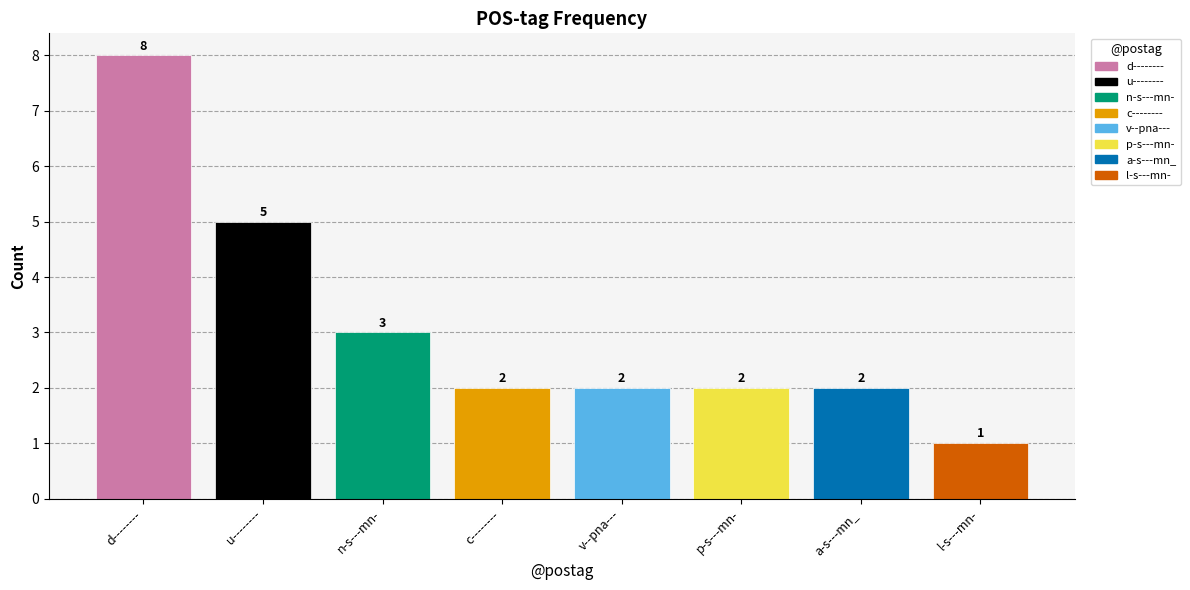

Reading left to right, transcribe all the data shown in this chart.

8	5	3	2	2	2	2	1